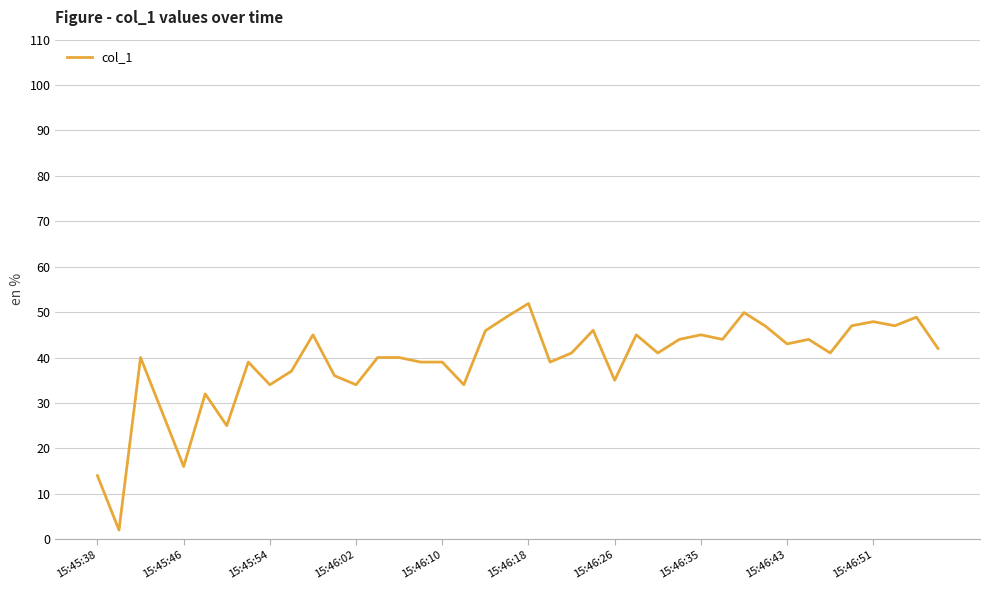

How many lines are shown in the chart?

1